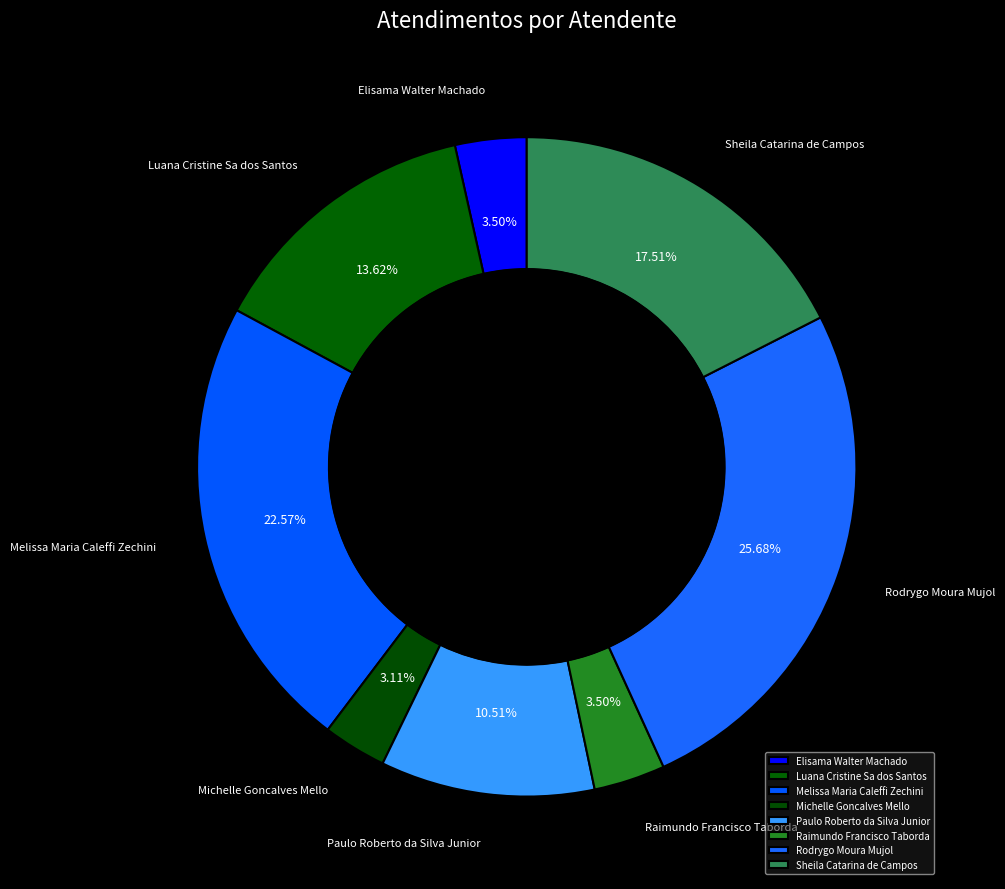

Count the number of slices in the pie.

8